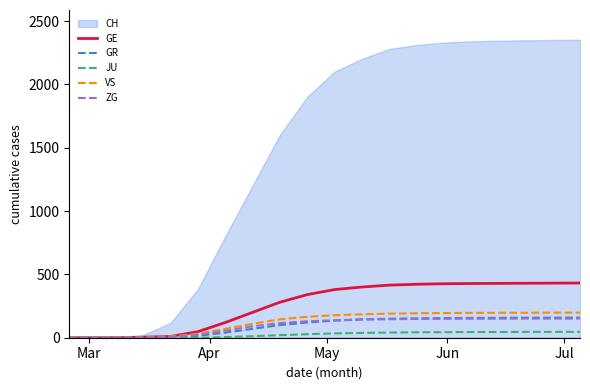

What is the difference between the second highest and minimum values in the VS series?

198